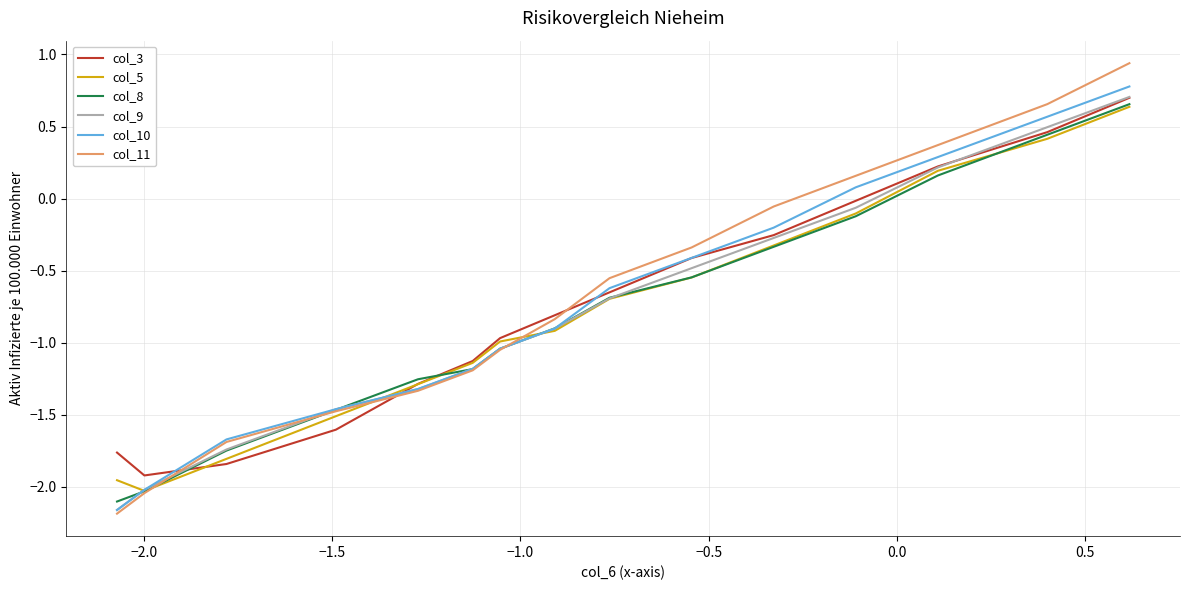

What is the maximum value for col_10?

0.8